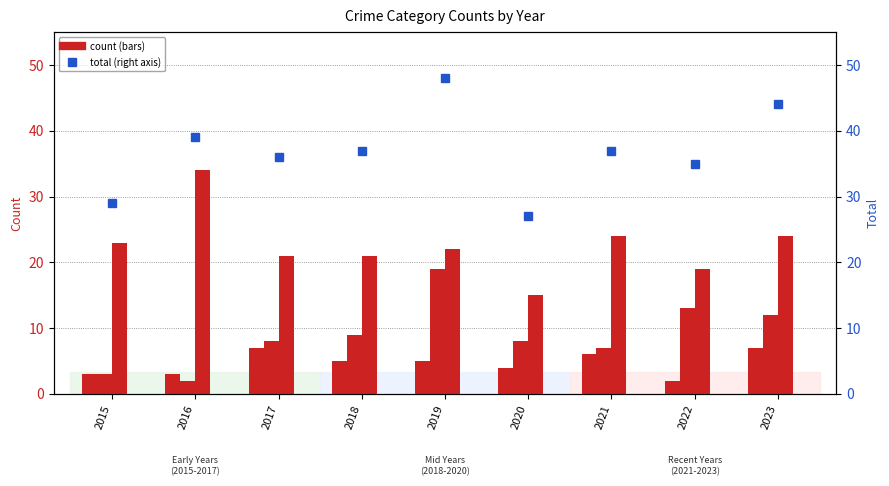

What is the difference between the Robbery values at 2017 and 2019?

1